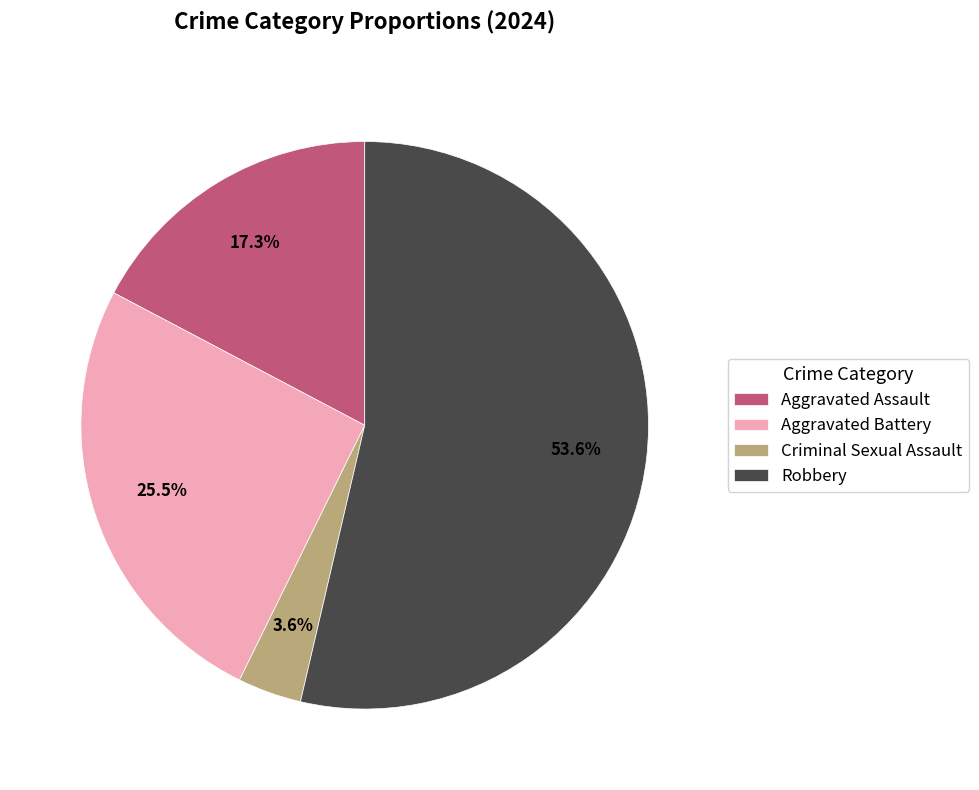

Which has a higher value, Aggravated Assault or Criminal Sexual Assault?

Aggravated Assault